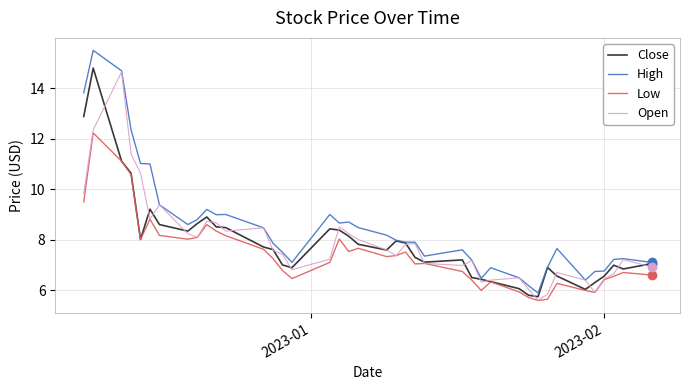

What are all the series names shown in the legend?

Close, High, Low, Open